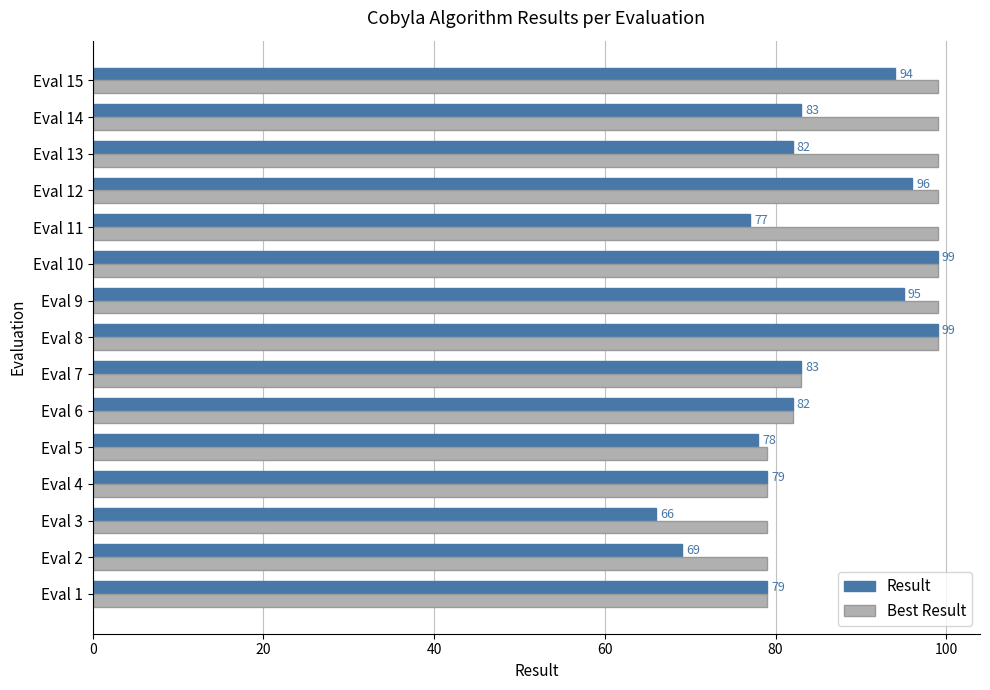

Which series changed the most between Eval 6 and Eval 11?

Best Result